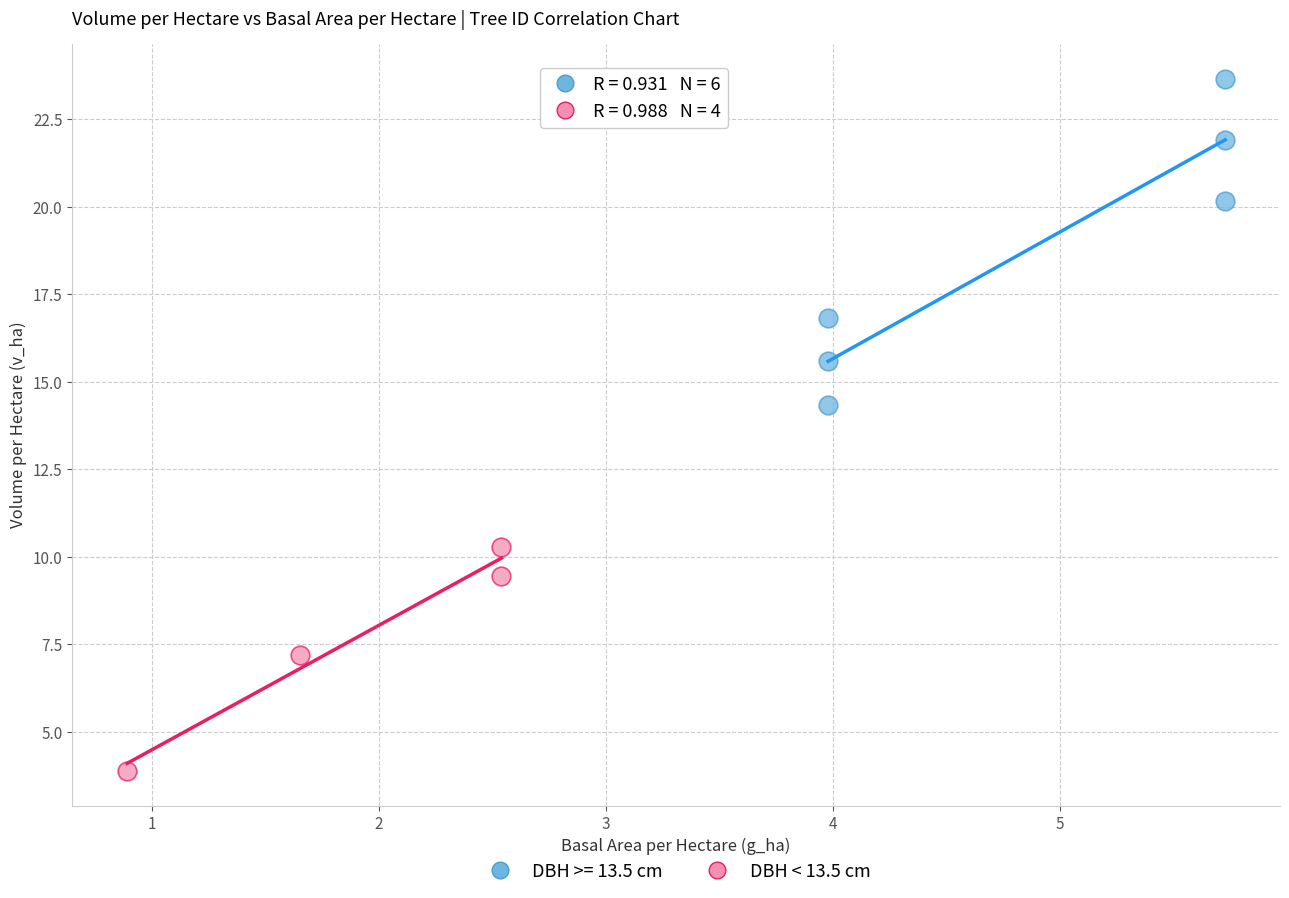

Which series contains the highest Y value?

DBH >= 13.5 cm